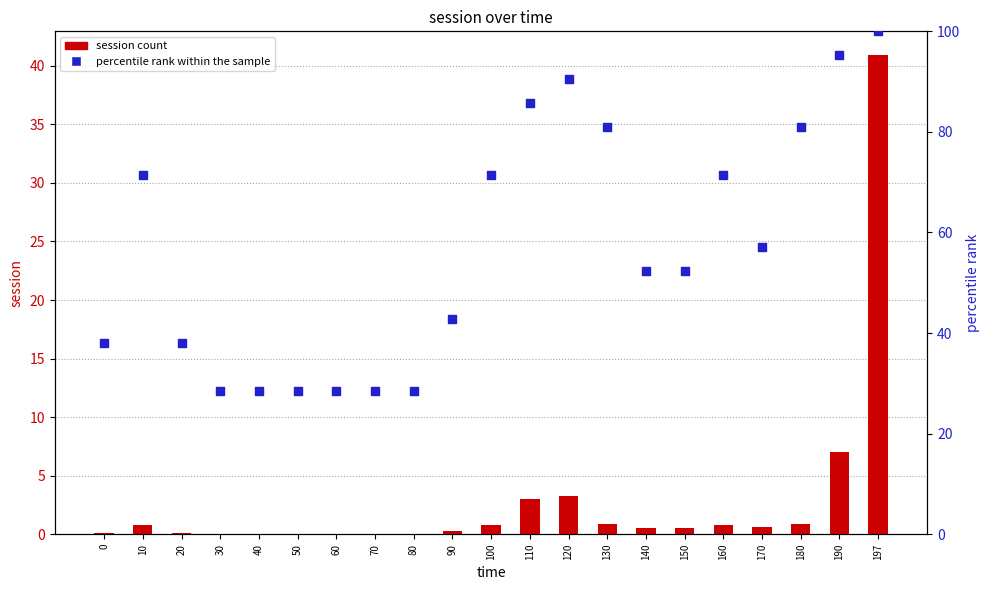

What are all the series names shown in the legend?

session count, percentile rank within the sample